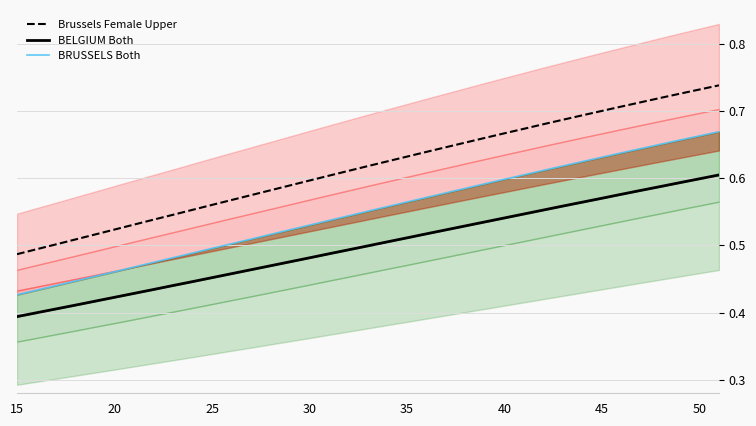

What is the average value of the BELGIUM Both series?

0.5